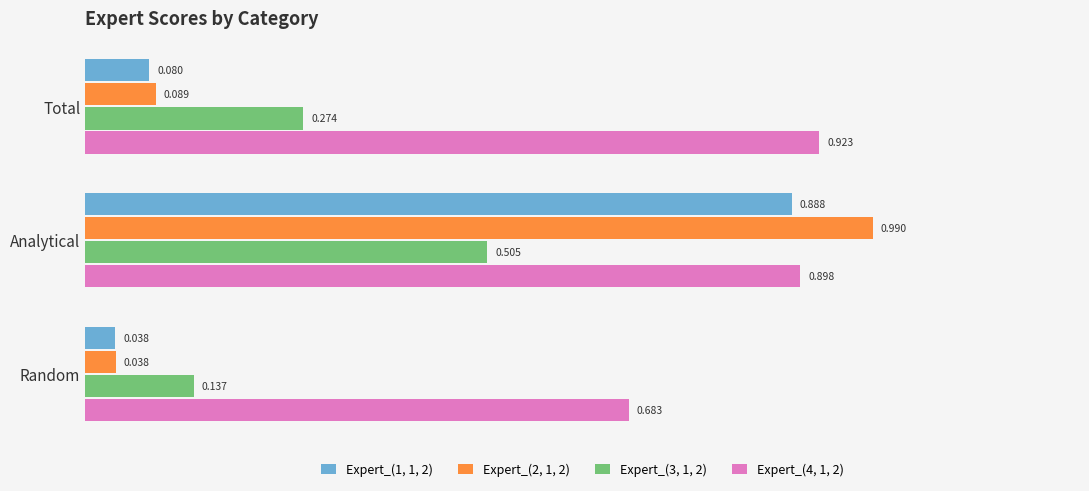

At which label does Expert_(3, 1, 2) reach its peak?

Analytical